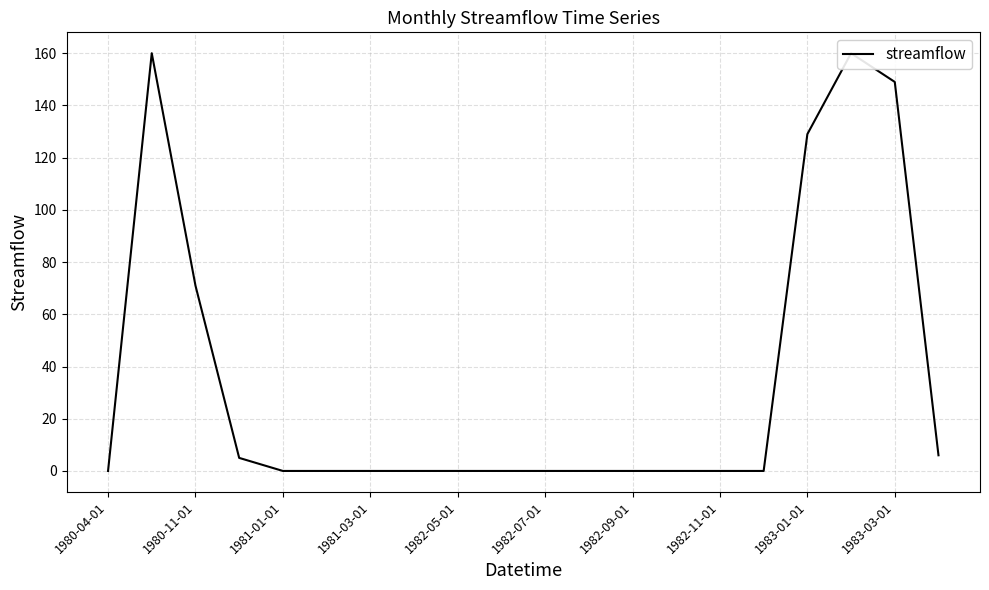

What is the approximate value at 17, to the nearest 50?

150